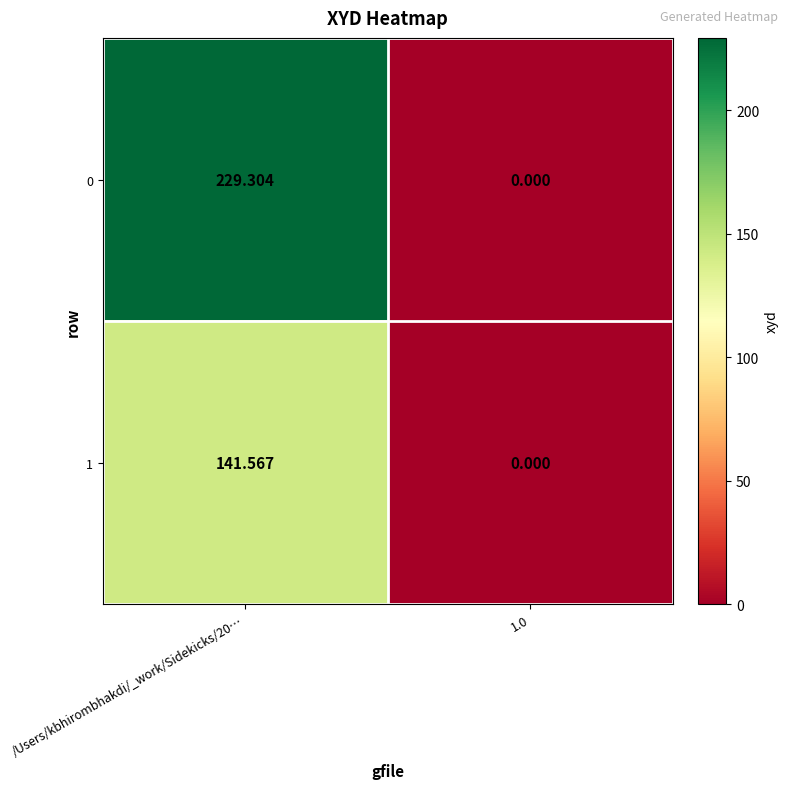

List the series in order of their overall mean, lowest first.

1, 0